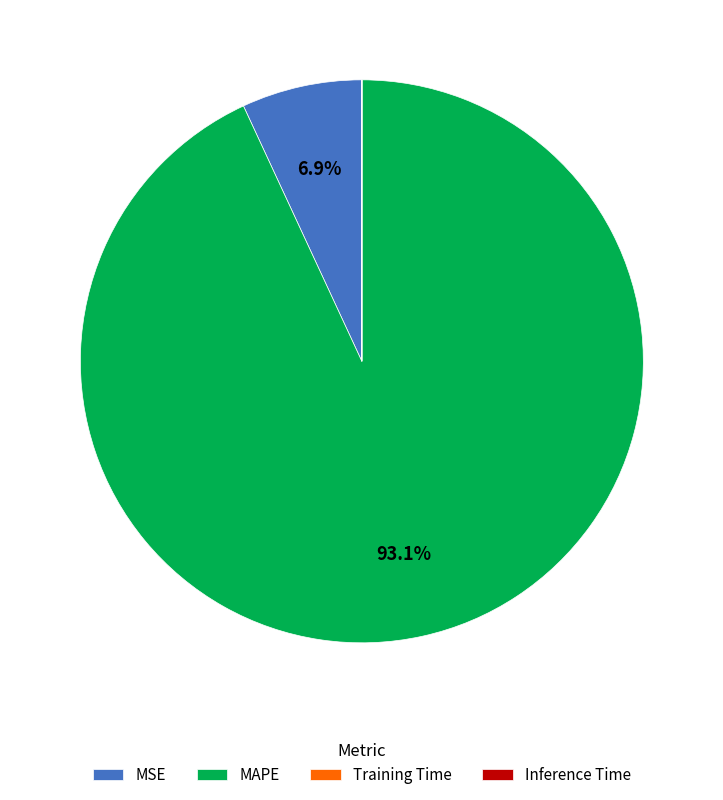

To the nearest percent, what percentage of the pie is MAPE?

93%